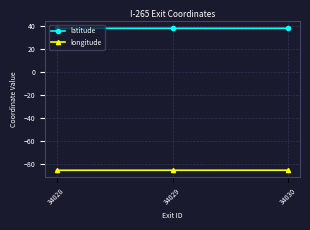

Reading left to right, transcribe all the data shown in this chart.

latitude: 38.3	38.3	38.3
longitude: -85.8	-85.8	-85.8